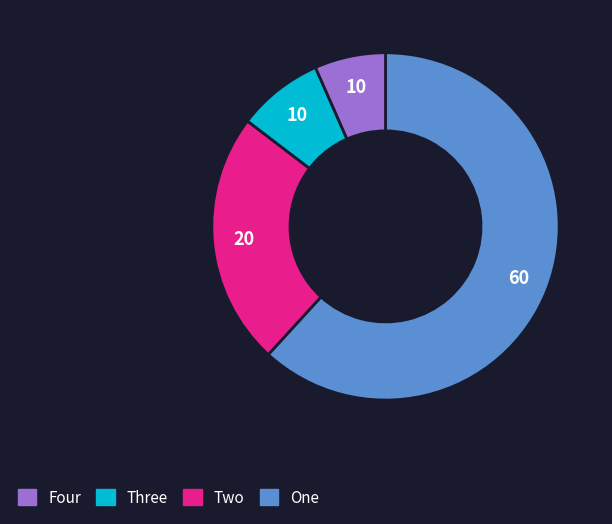

Does any single category account for the majority?

Yes